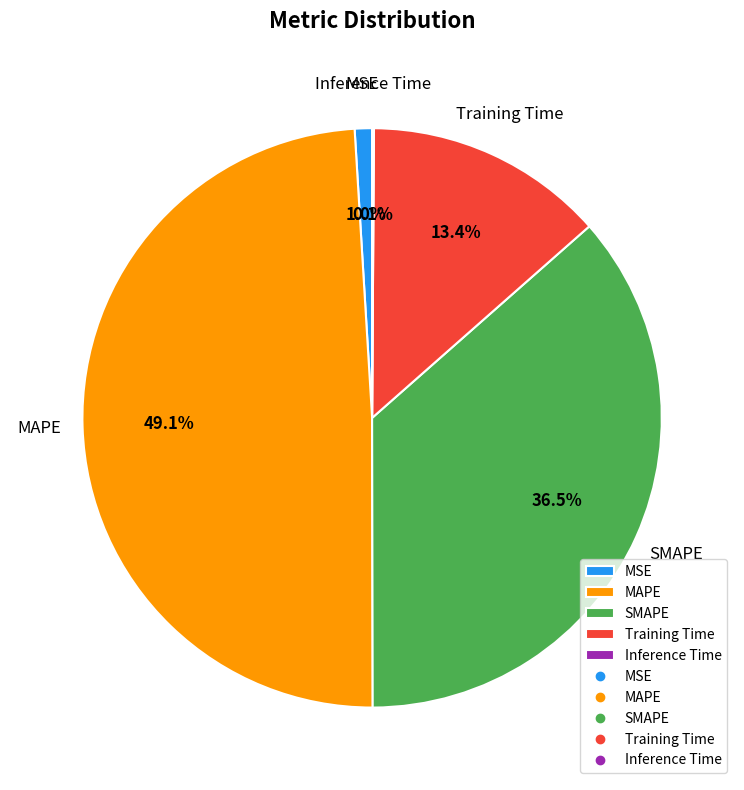

To the nearest percent, what portion does Training Time represent?

13%